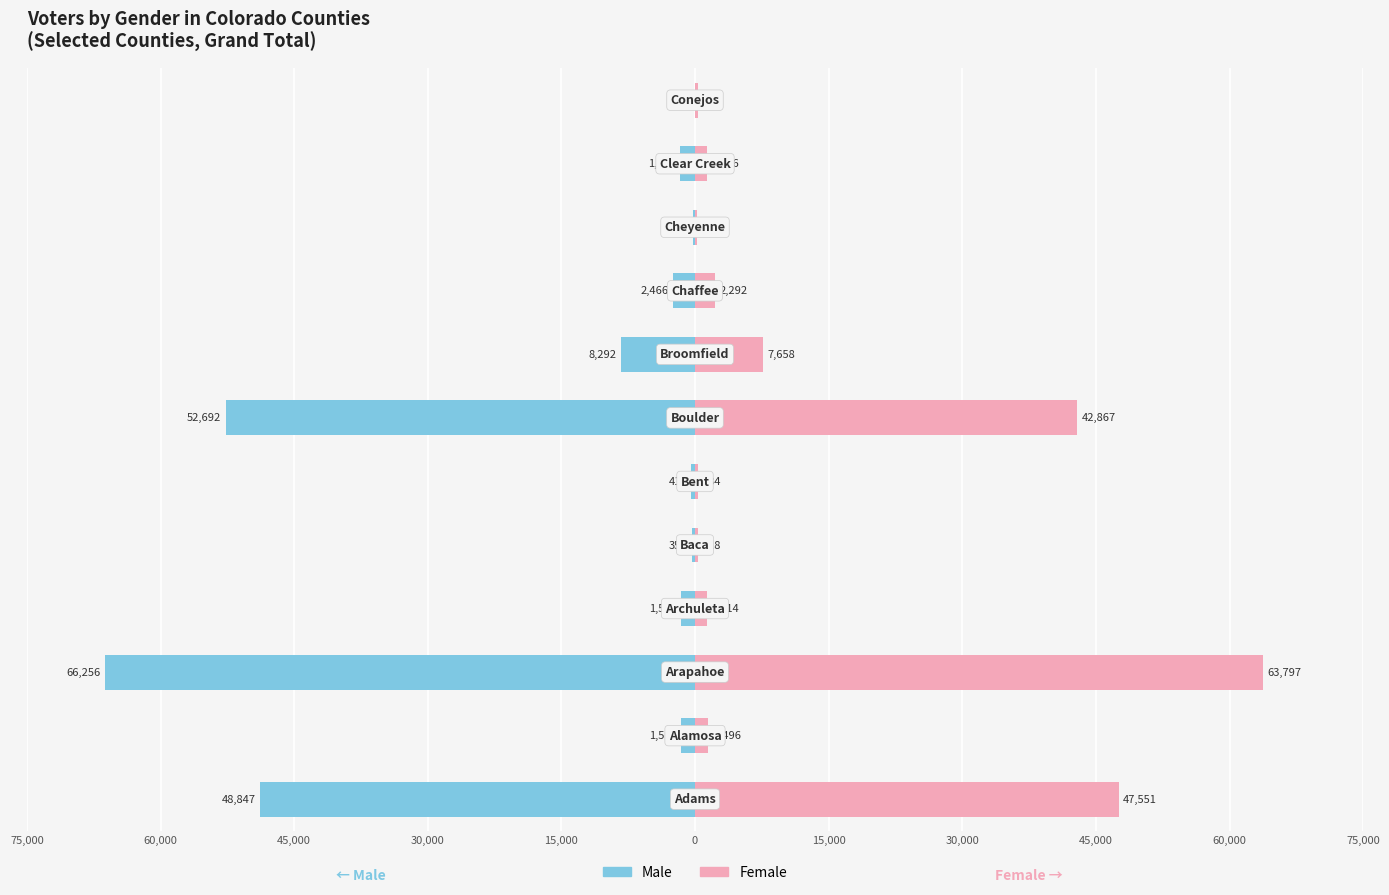

Rank the series at 15,000 from highest to lowest value.

Female, Male